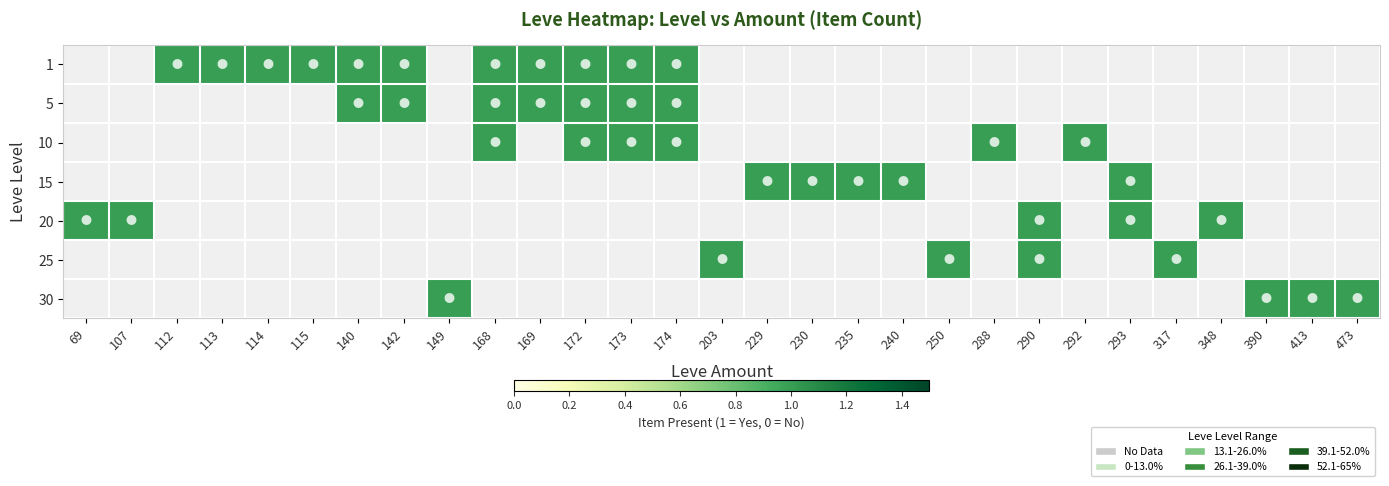

How many distinct data groups are displayed?

7